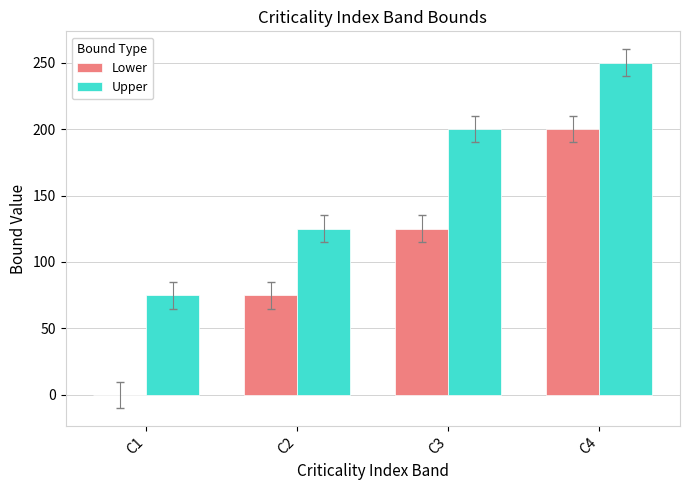

Which series has the largest total across all categories?

Upper